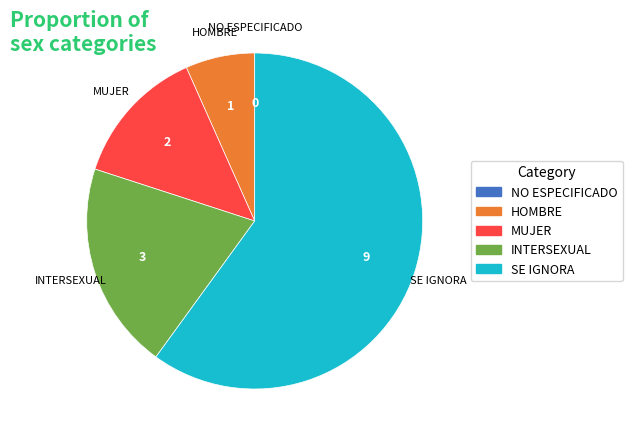

Is the sum of HOMBRE and INTERSEXUAL greater than half?

No